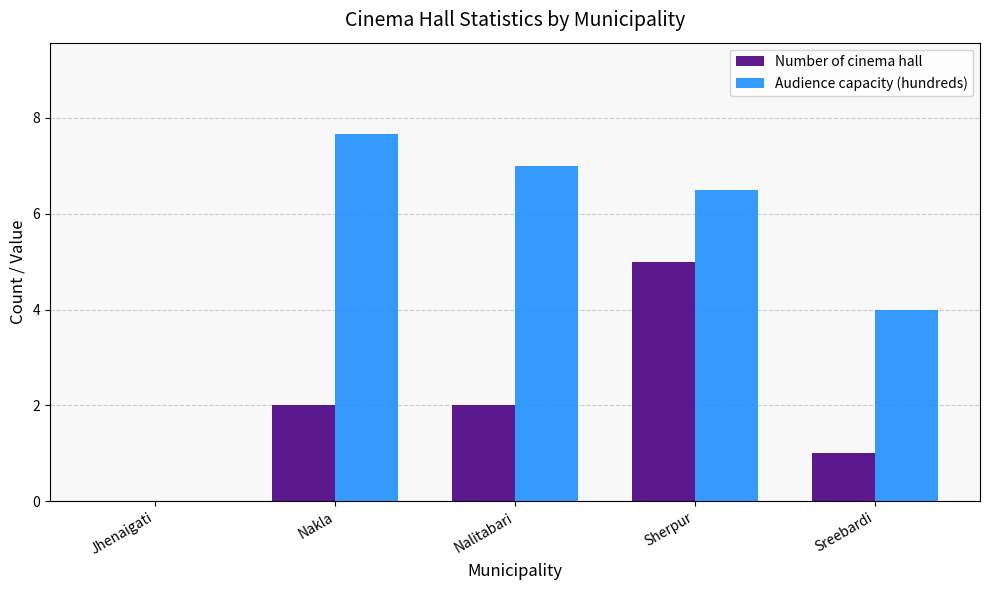

Which series changed the most between Jhenaigati and Sreebardi?

Audience capacity (hundreds)